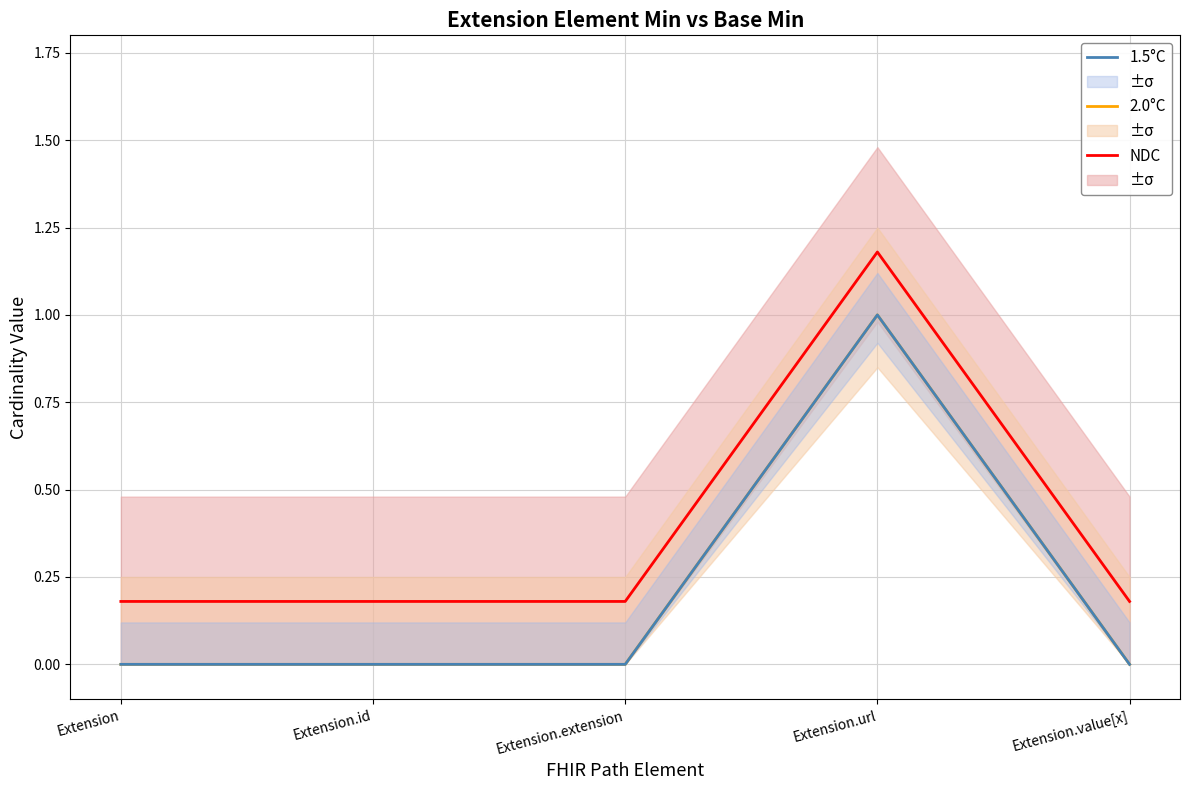

What position from the right is Extension.url?

2